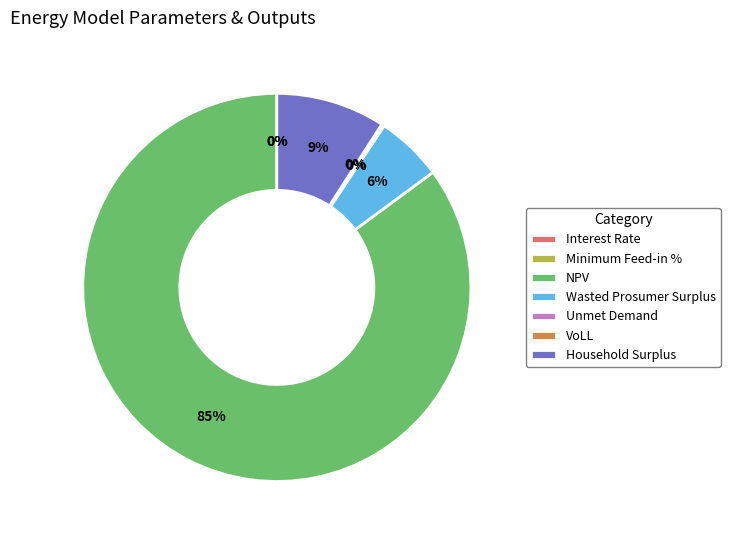

What percentage do Minimum Feed-in % and Wasted Prosumer Surplus together represent?

5.6%